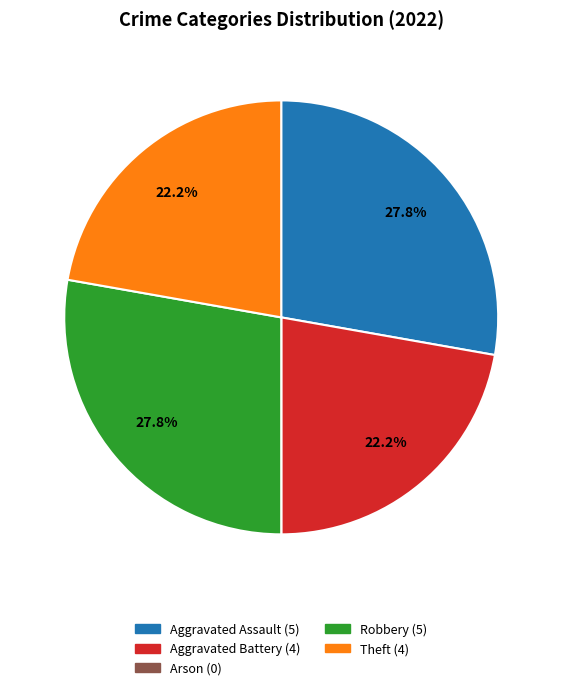

Which has a higher value, Theft or Robbery?

Robbery